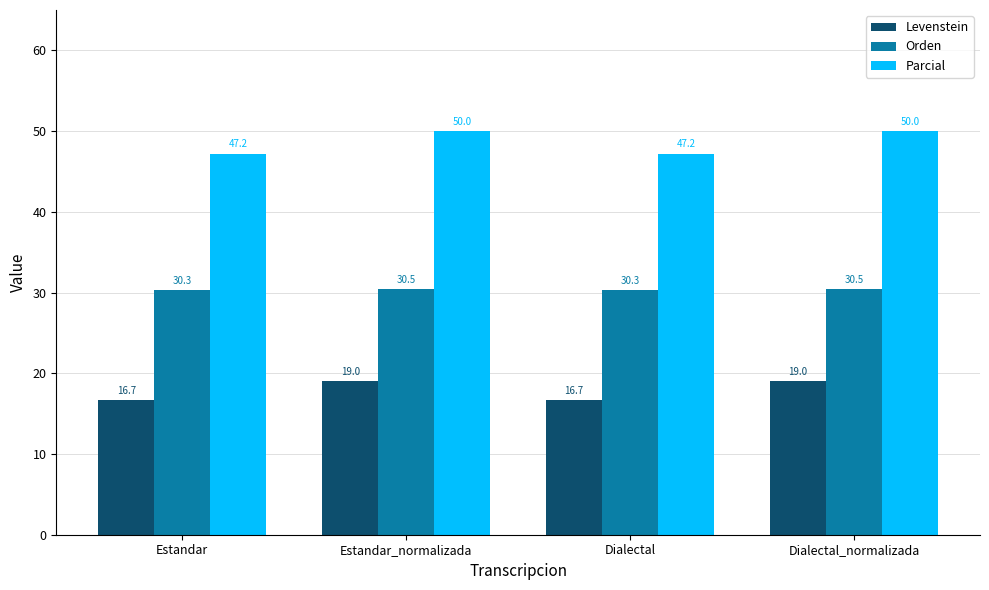

What position from the left is Estandar_normalizada?

2